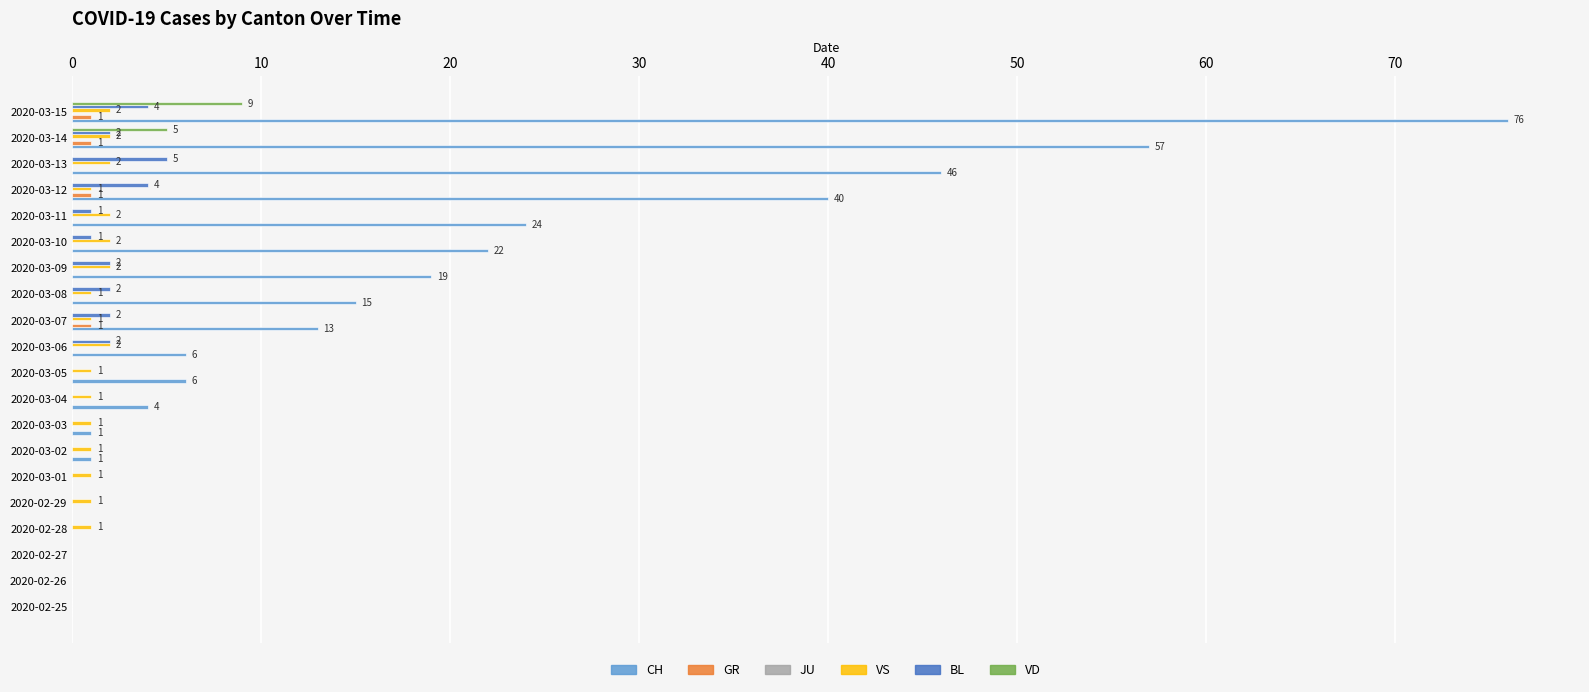

Which category has the highest value in the CH series?

2020-03-15